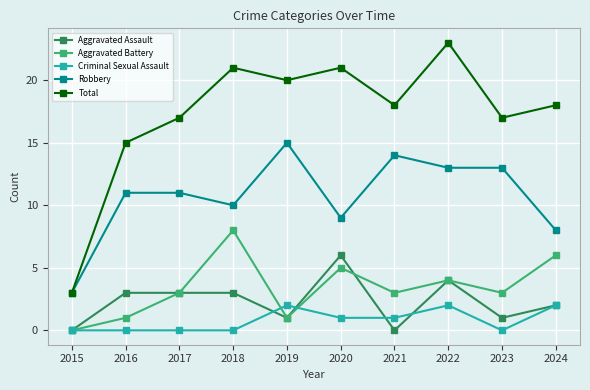

What is the total value across all series at 2021?

36